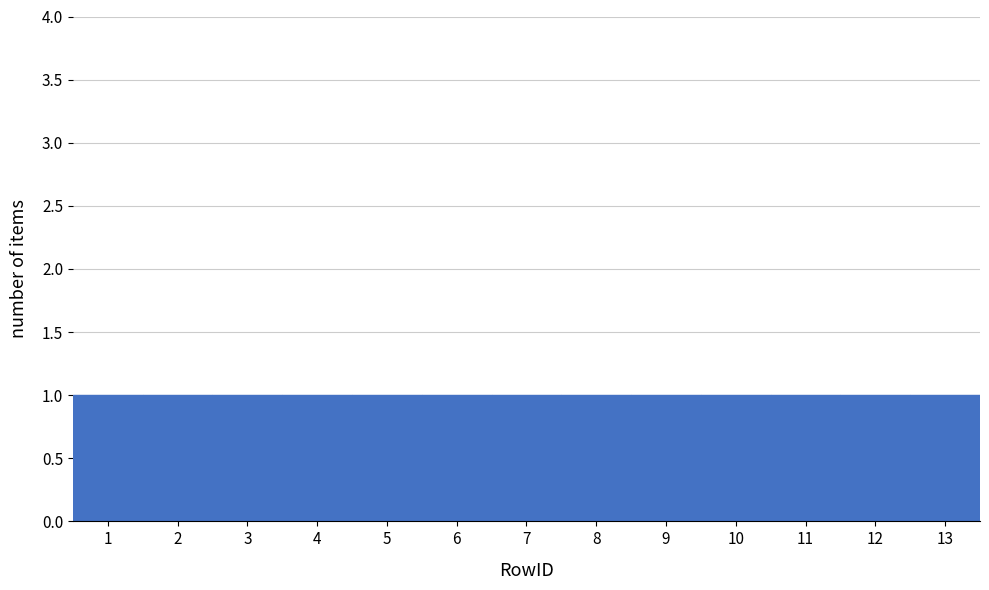

Reading left to right, list every bar in this chart as the range it spans on the x-axis followed by its height. The values are not printed on the chart, so give them approximately, as read against the axis.

0.5 to 1.5: 1
1.5 to 2.5: 1
2.5 to 3.5: 1
3.5 to 4.5: 1
4.5 to 5.5: 1
5.5 to 6.5: 1
6.5 to 7.5: 1
7.5 to 8.5: 1
8.5 to 9.5: 1
9.5 to 10.5: 1
10.5 to 11.5: 1
11.5 to 12.5: 1
12.5 to 13.5: 1